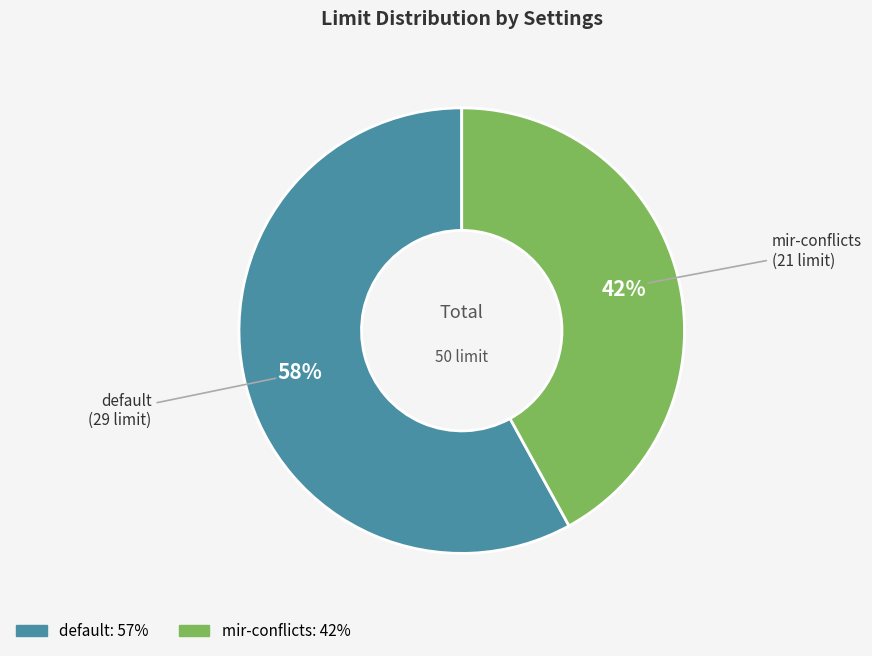

Which slice is the largest?

default